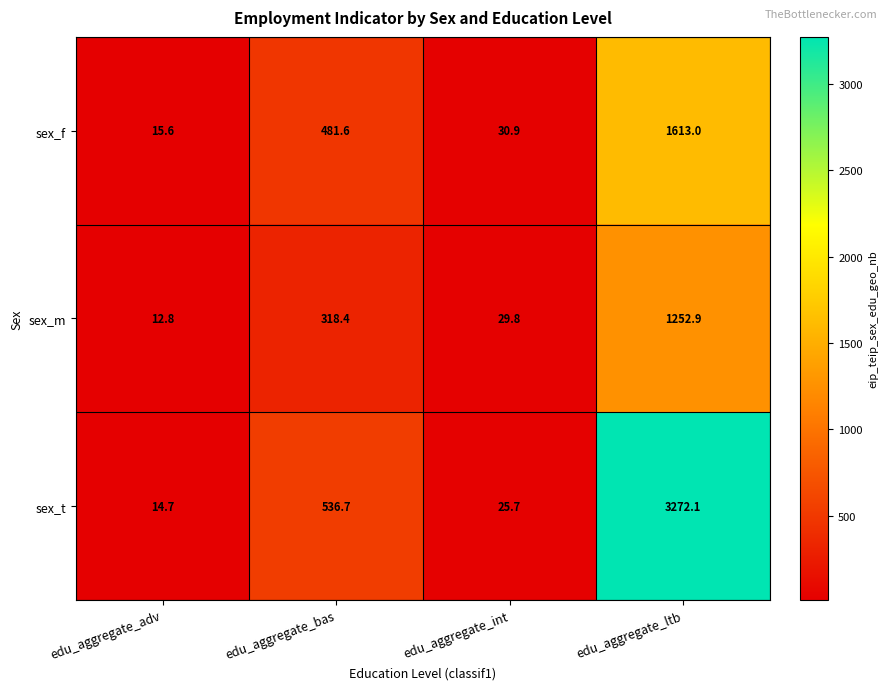

Where does the sex_t series first go above 536?

edu_aggregate_bas